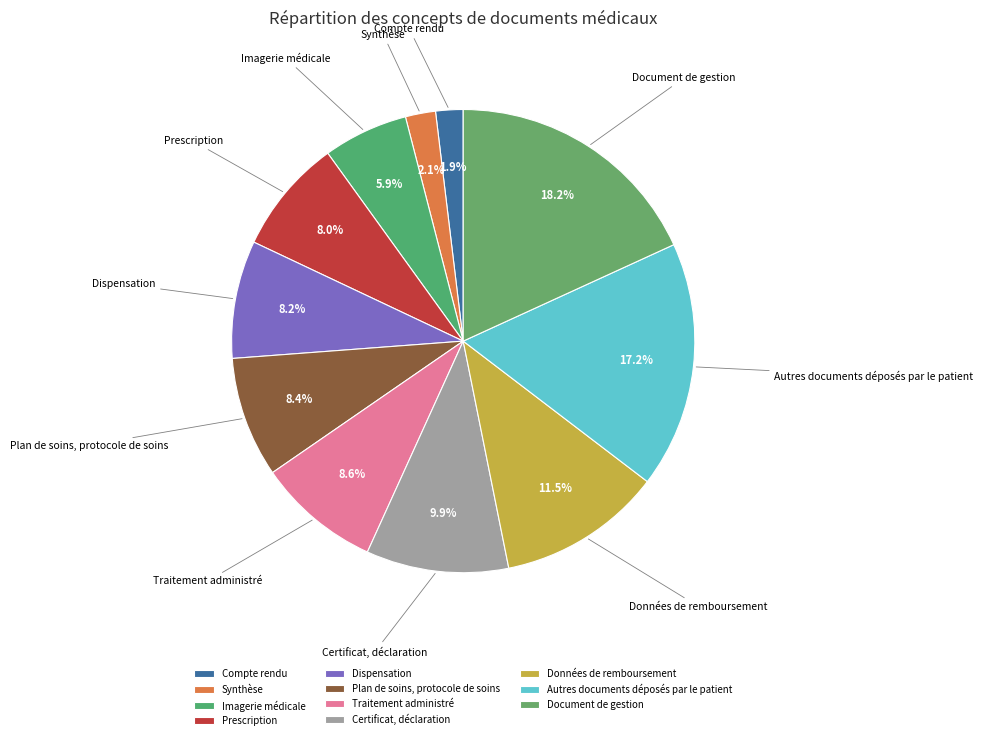

Is it true that Dispensation is 1% of the pie?

False